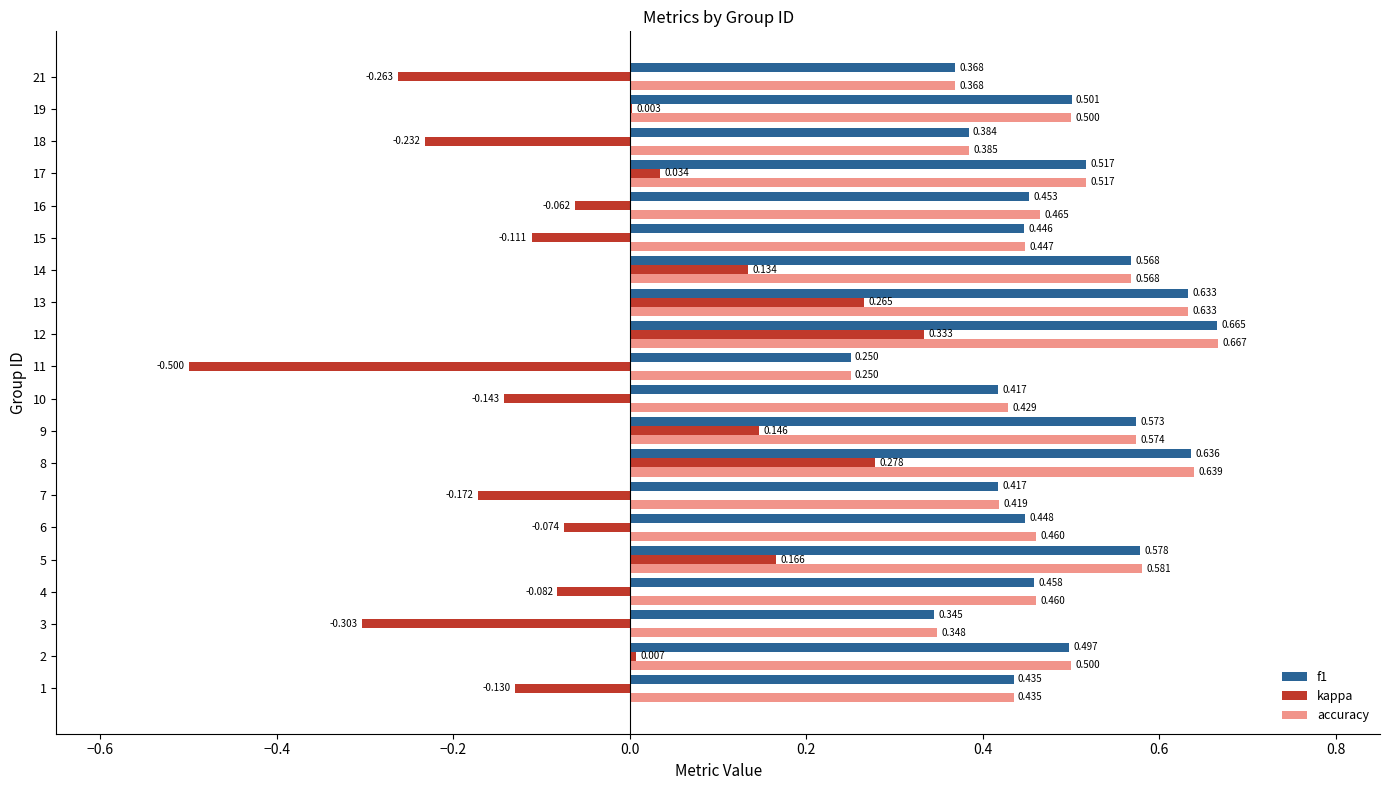

Which series has the largest total across all categories?

accuracy